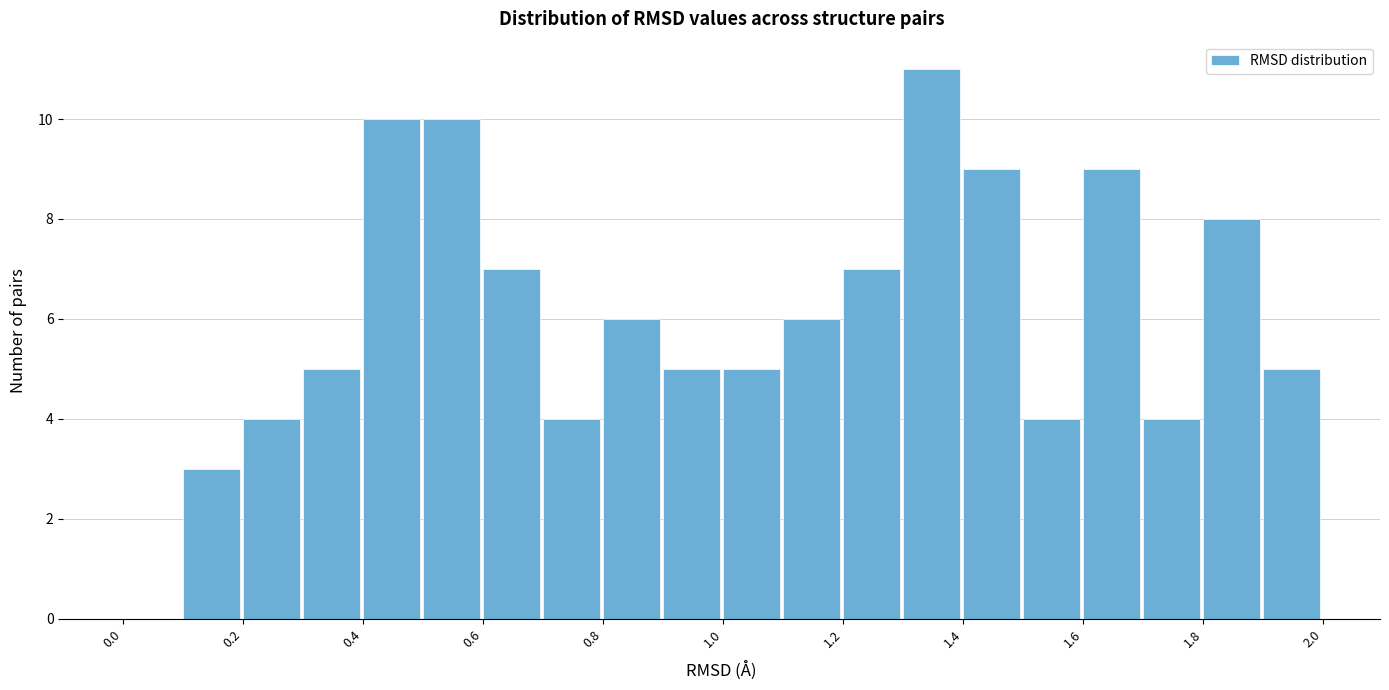

Reading left to right, list every bar in this chart as the range it spans on the x-axis followed by its height. The values are not printed on the chart, so give them approximately, as read against the axis.

0.0 to 0.1: 0
0.1 to 0.2: 3
0.2 to 0.3: 4
0.3 to 0.4: 5
0.4 to 0.5: 10
0.5 to 0.6: 10
0.6 to 0.7: 7
0.7 to 0.8: 4
0.8 to 0.9: 6
0.9 to 1.0: 5
1.0 to 1.1: 5
1.1 to 1.2: 6
1.2 to 1.3: 7
1.3 to 1.4: 11
1.4 to 1.5: 9
1.5 to 1.6: 4
1.6 to 1.7: 9
1.7 to 1.8: 4
1.8 to 1.9: 8
1.9 to 2.0: 5